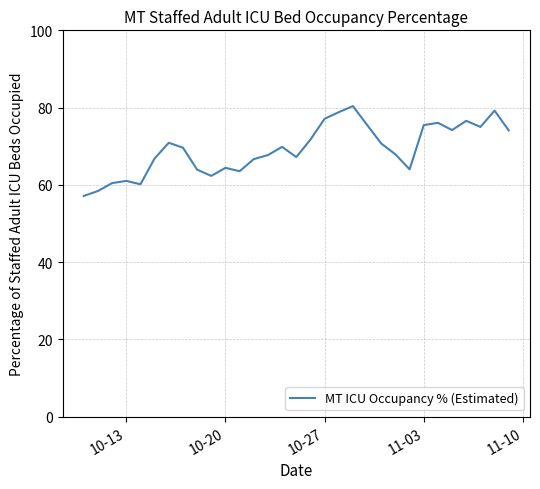

What is the smallest value displayed?

57.1